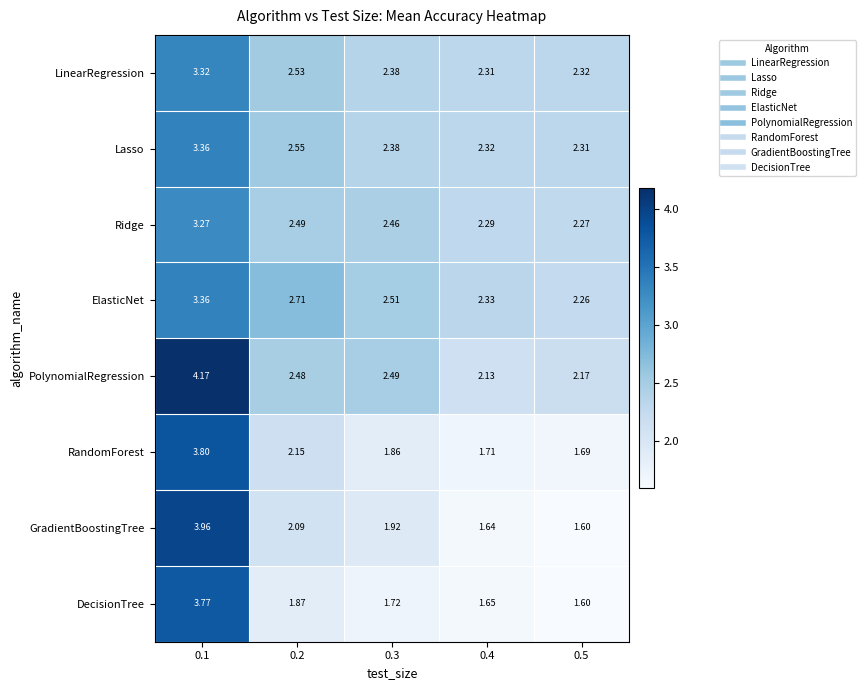

Which series has the largest range (max minus min)?

GradientBoostingTree